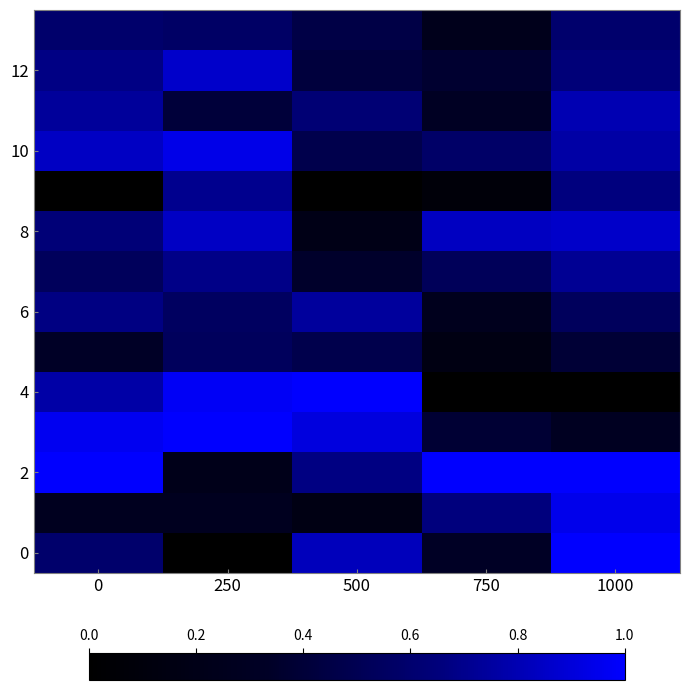

At which category is the sum across all series the highest?

1000